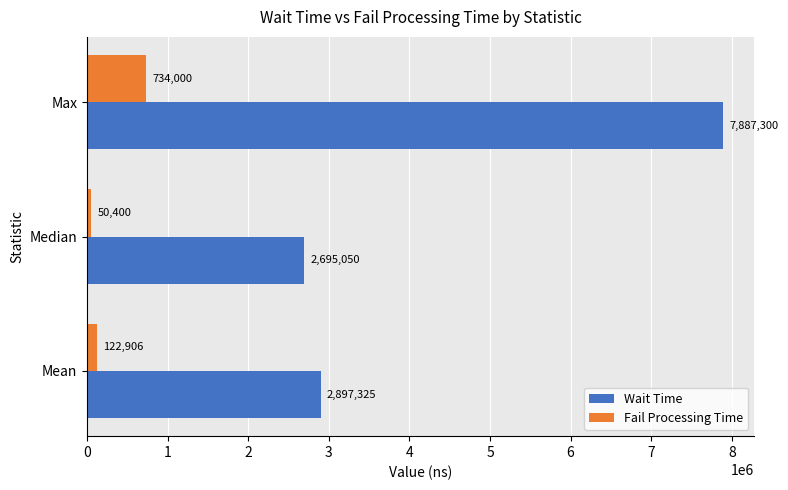

Which series changed the most between Mean and Median?

Wait Time